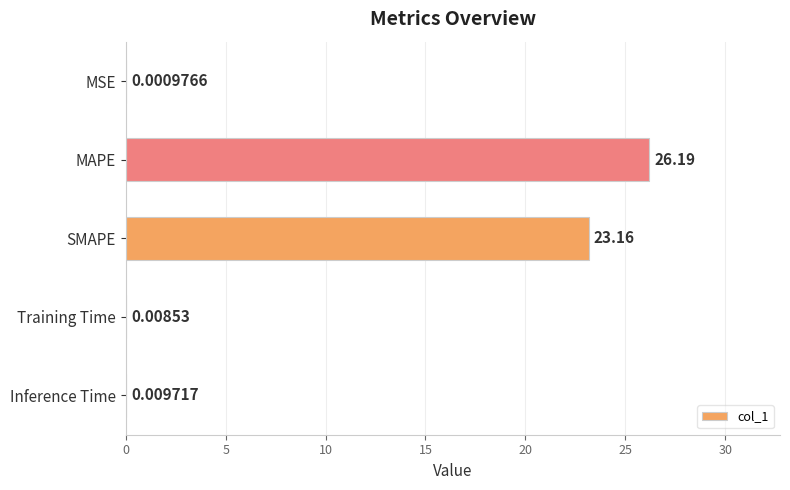

At which category does the chart reach its peak across all series?

MAPE